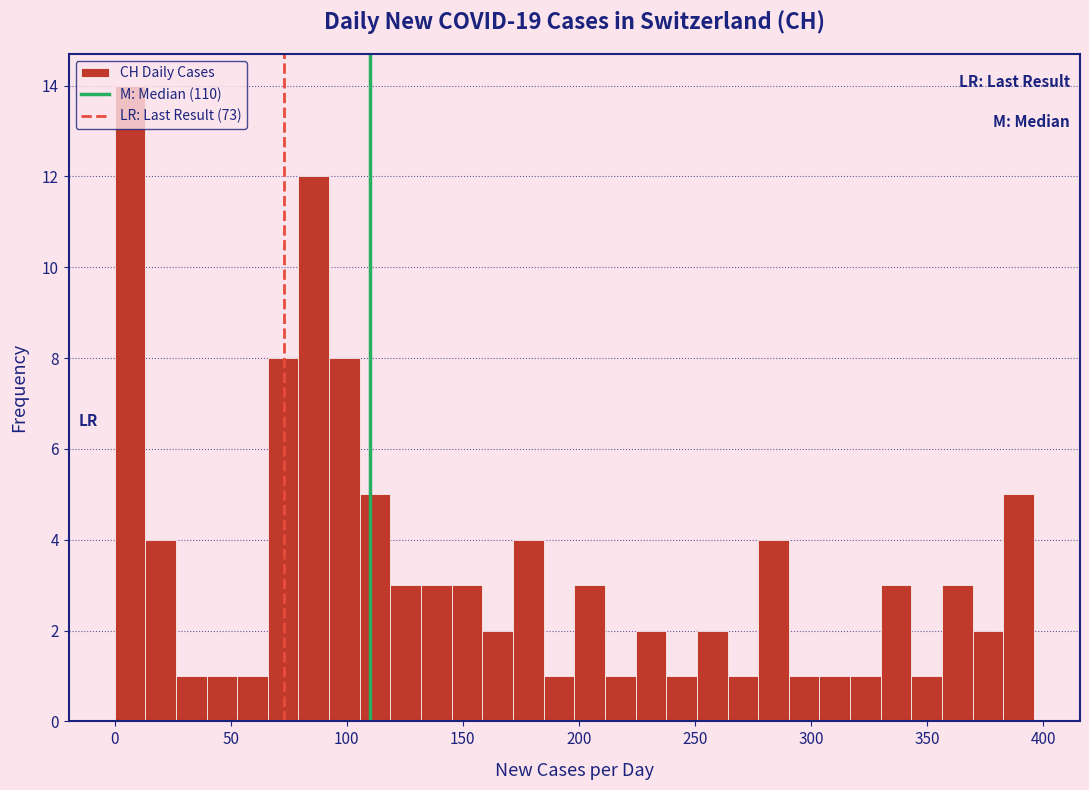

Around what value on the x-axis is the tallest bar? Give the approximate position of its centre, as read against the axis.

5